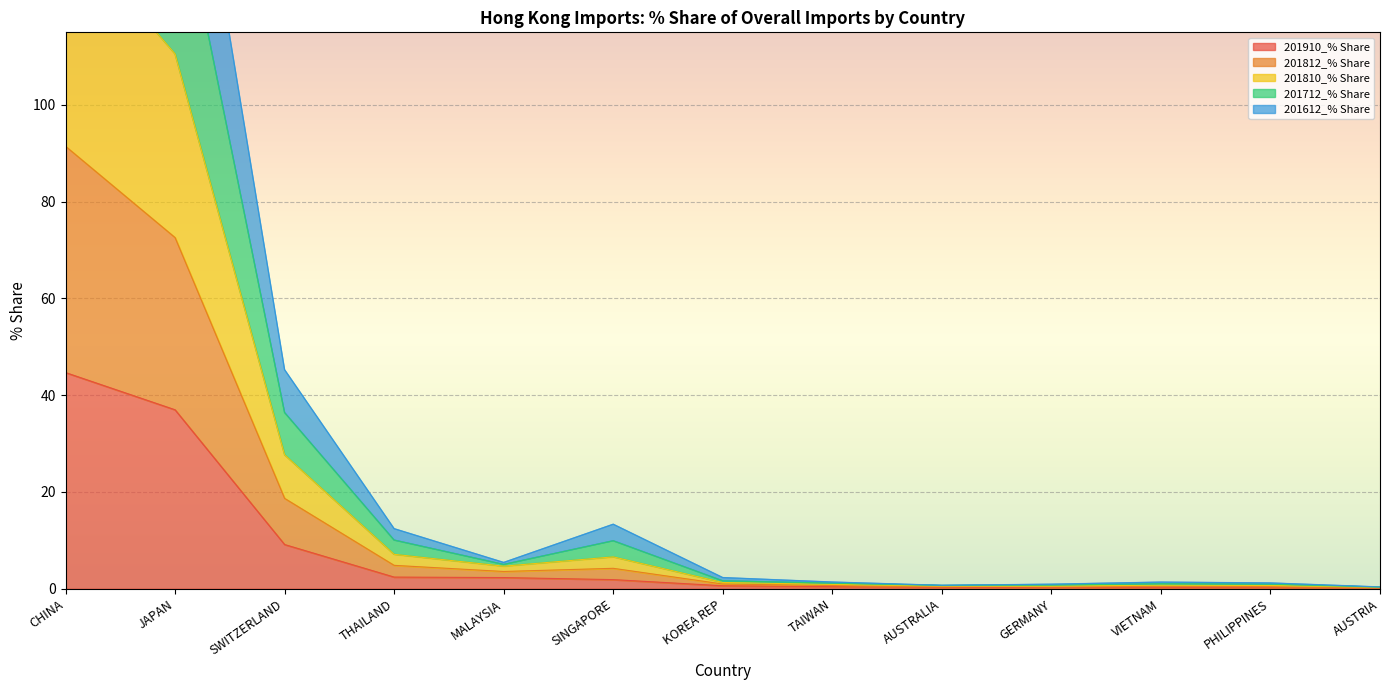

At which category does 201712_% Share reach its first local peak?

SINGAPORE